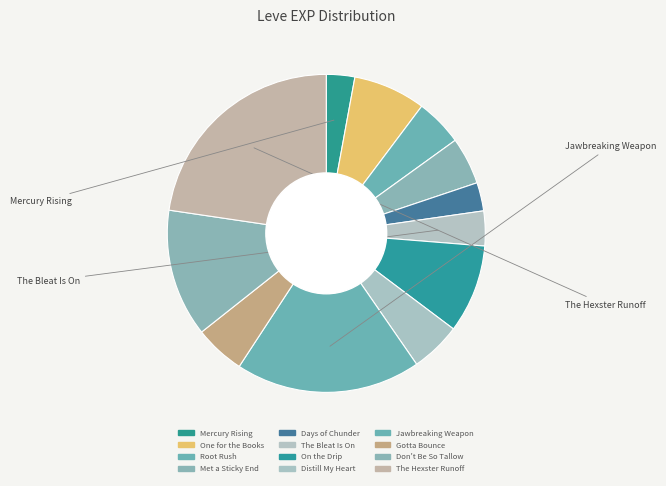

Count the number of slices in the pie.

12